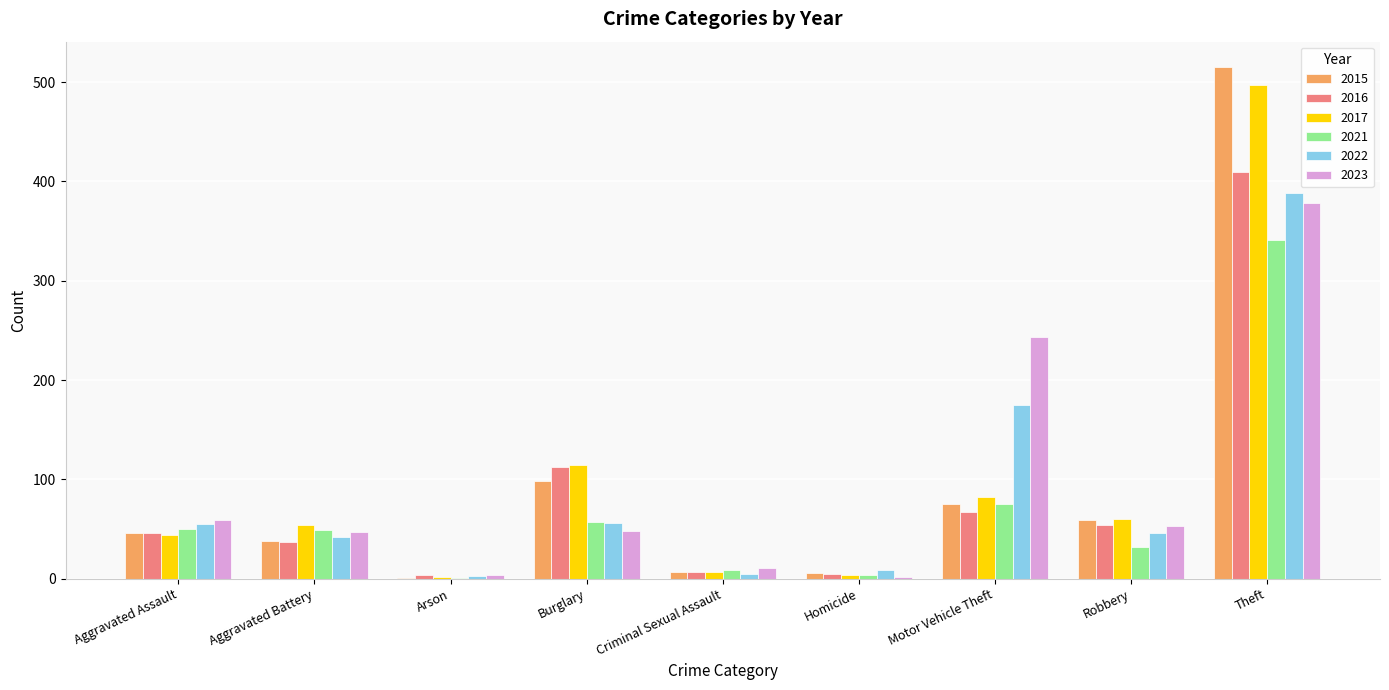

What is the difference between the 2016 values at Robbery and Arson?

50